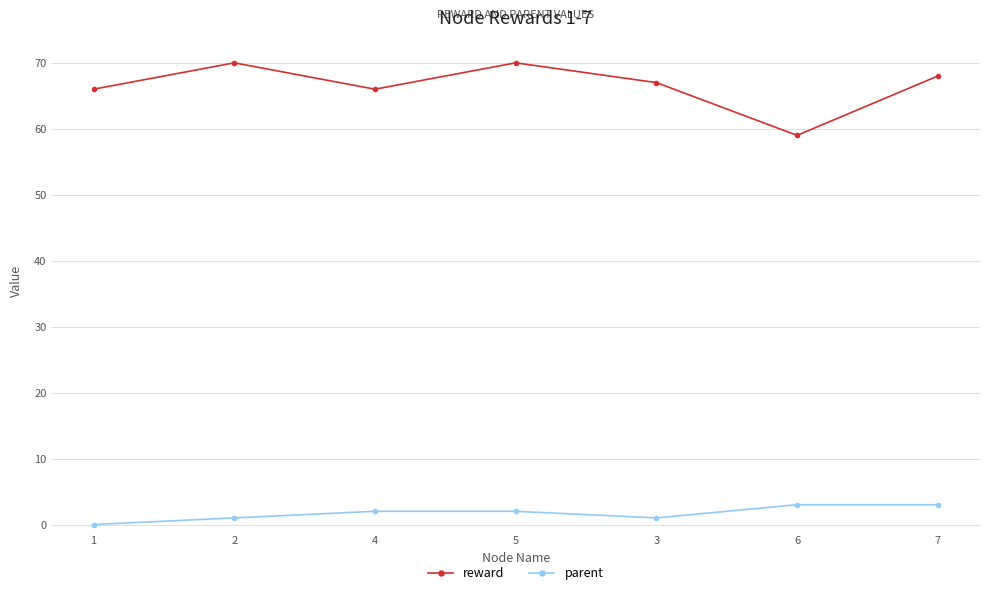

True or false: parent and reward cross at least once.

False